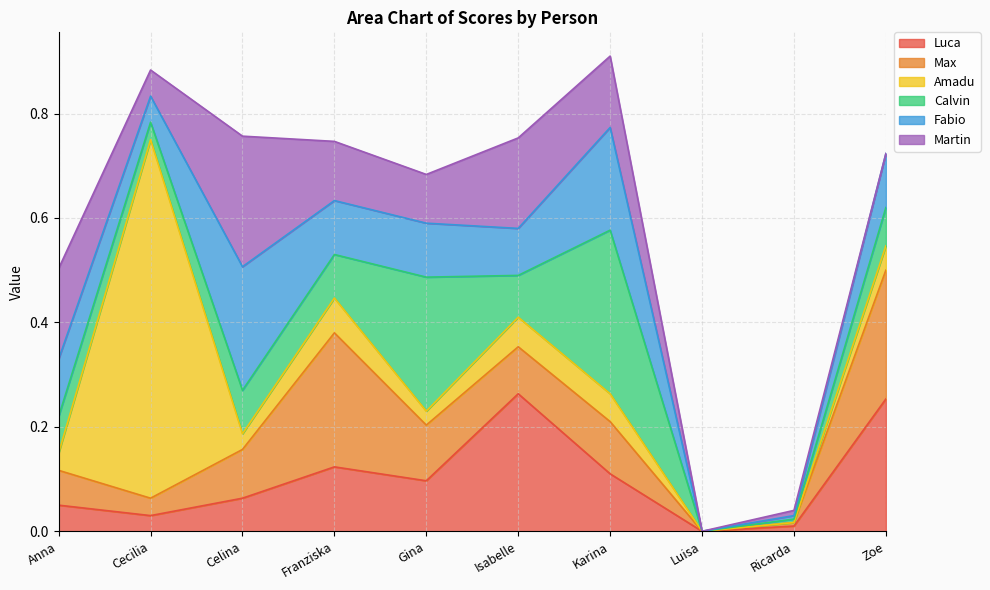

Does the chart display data point markers on the line(s)?

No